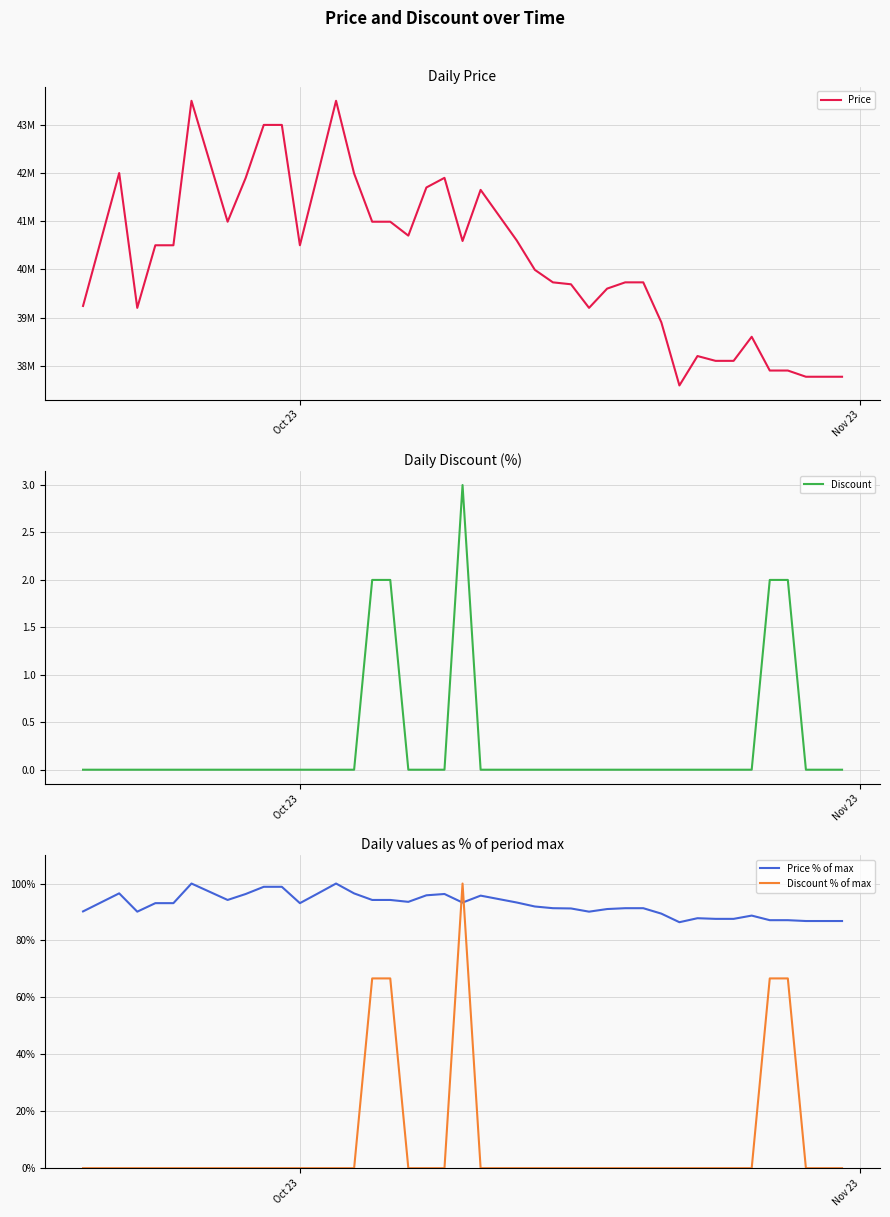

What is the lowest value of the Price % of max series?

86.4